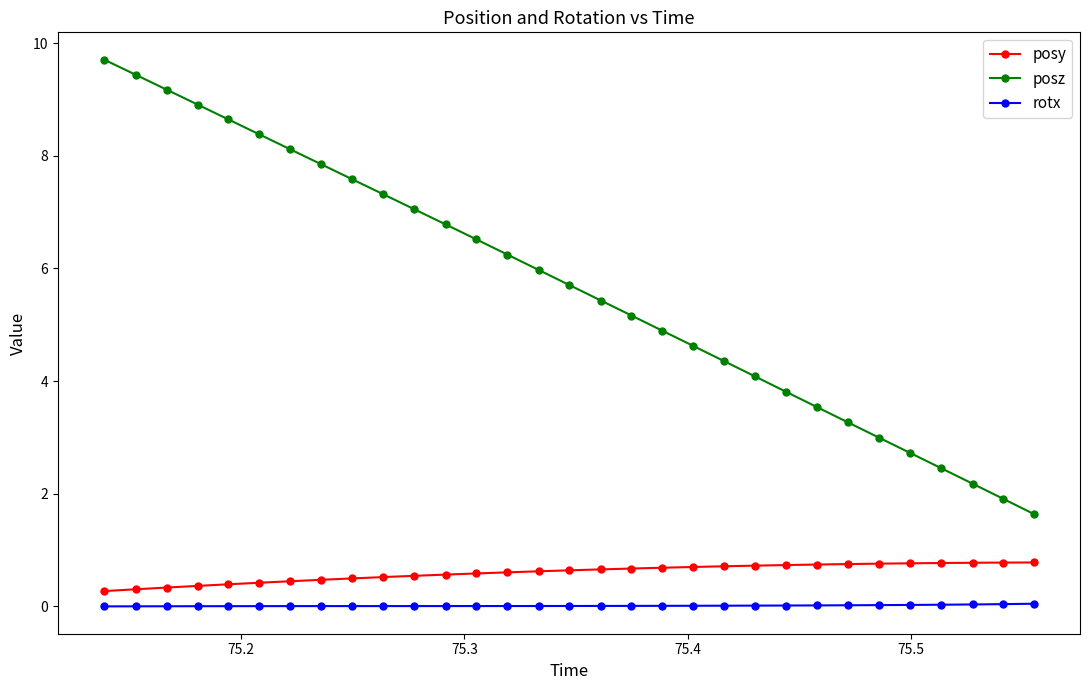

Is this an area chart (filled region under the line)?

No